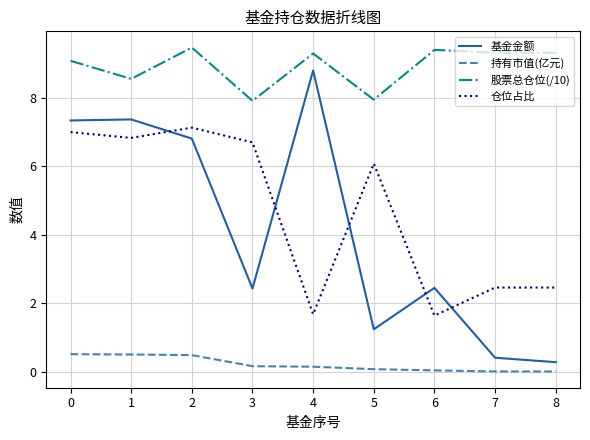

Which series has the largest range (max minus min)?

基金金额